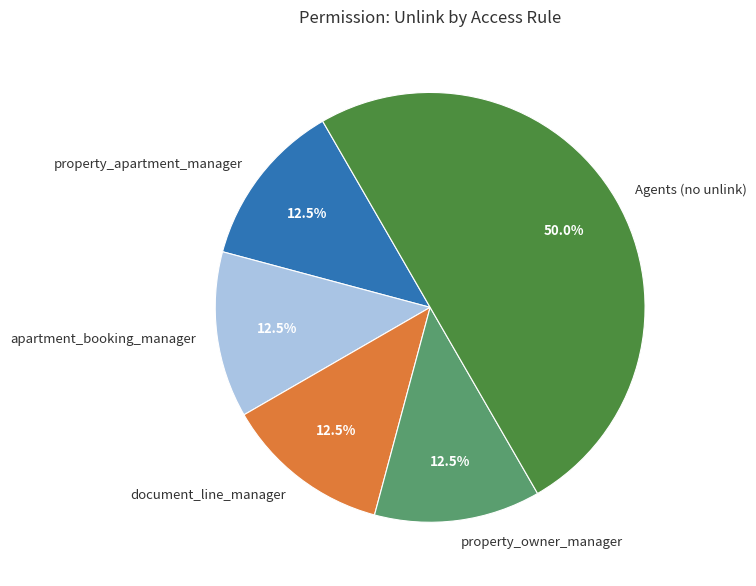

How much of the chart is everything except property_owner_manager?

87.5%